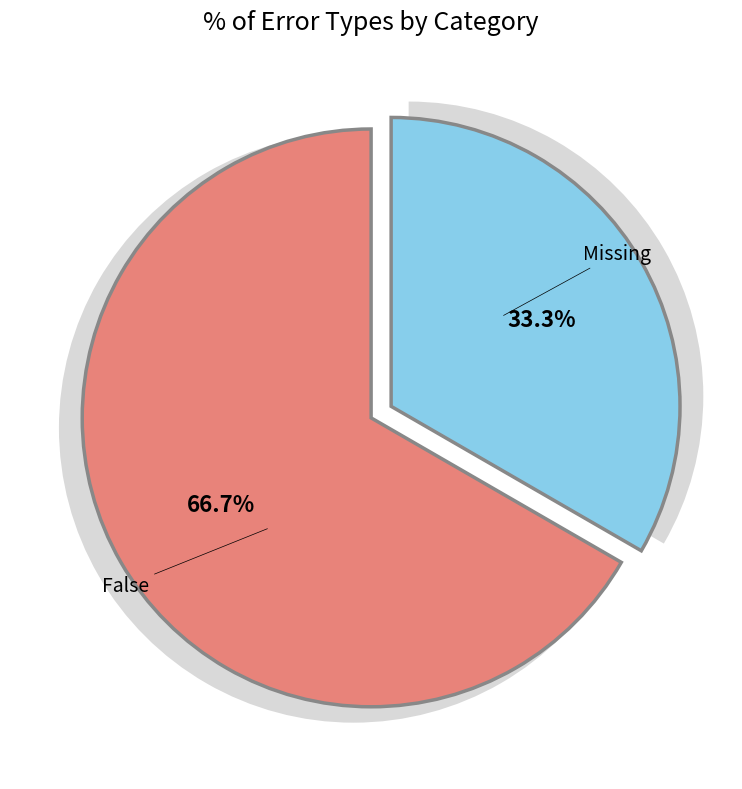

True or false: False accounts for 19% of the total.

False